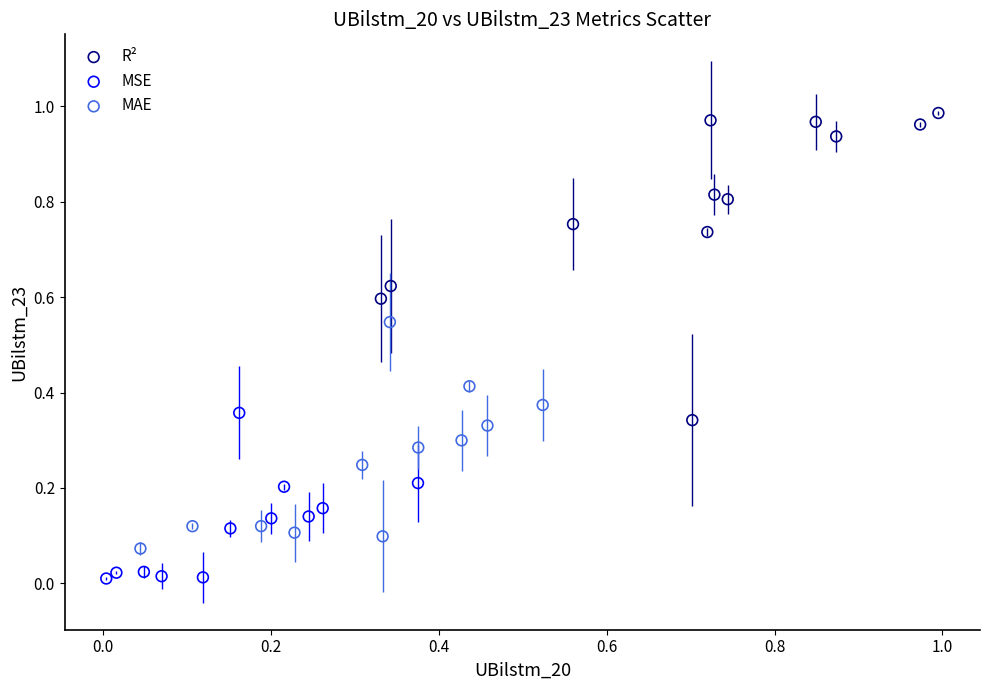

Which series has the largest Y range (max minus min)?

R²